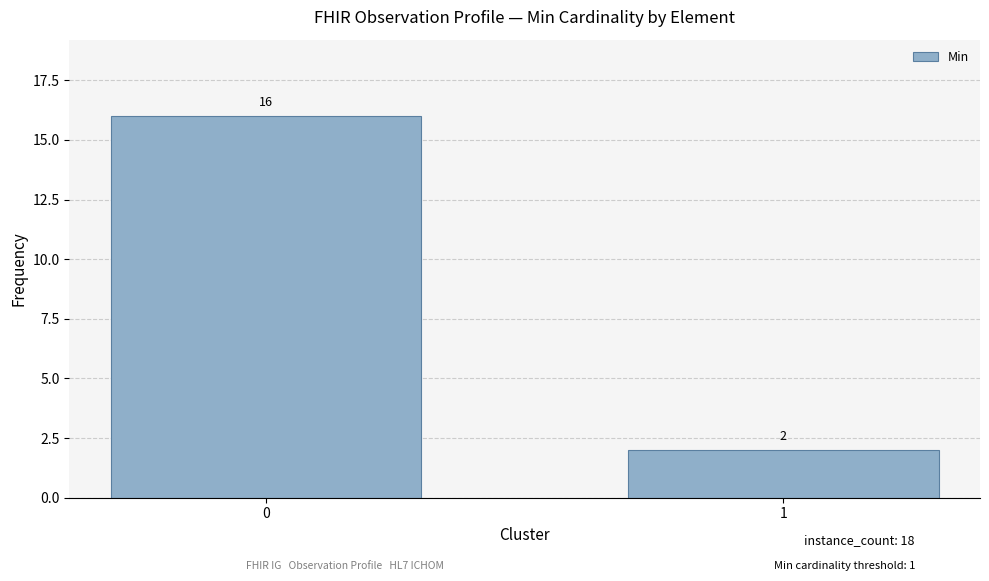

What is the value of the 1st bar from the left?

16